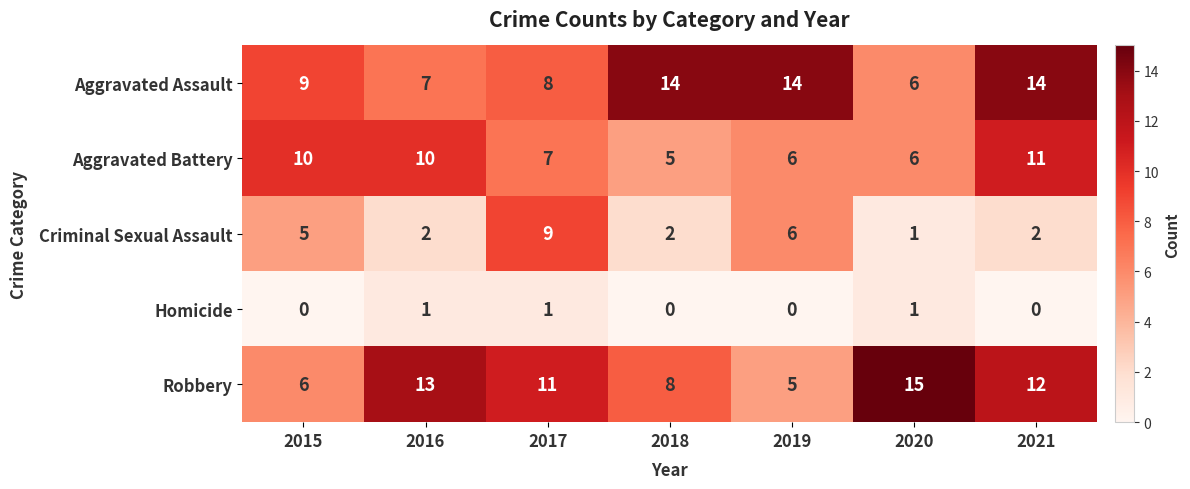

What is the maximum value shown in the chart?

15